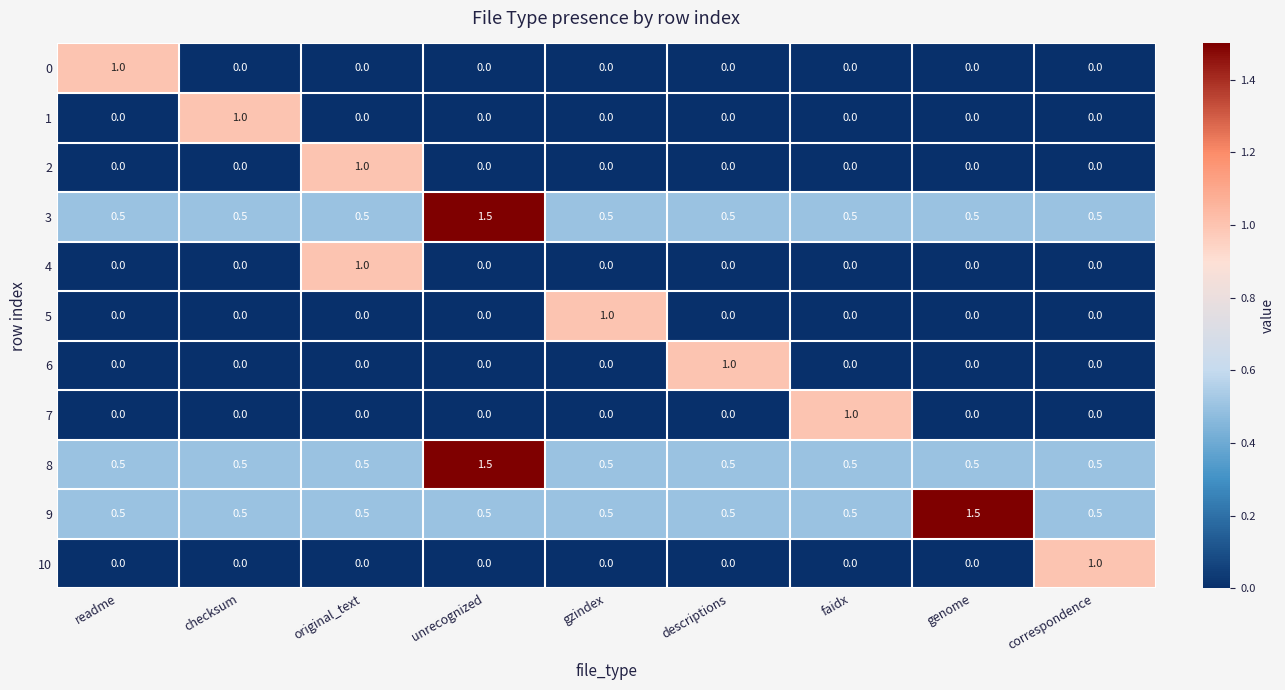

How many data points does each series have?

9